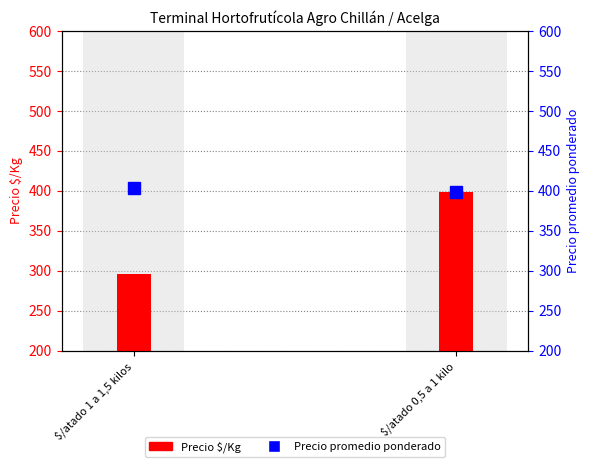

Is the value of Precio $/Kg at $/atado 0,5 a 1 kilo greater than the value of Precio promedio ponderado at $/atado 0,5 a 1 kilo?

No